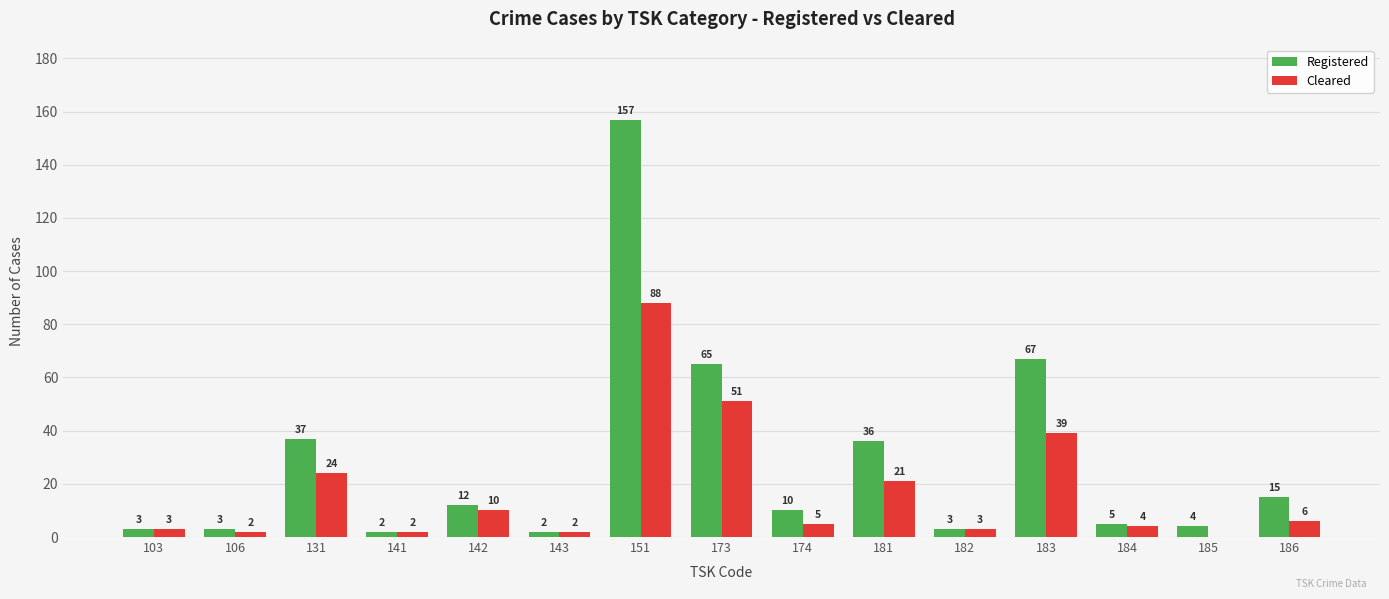

Is it true that Registered equals 67 at 183?

True